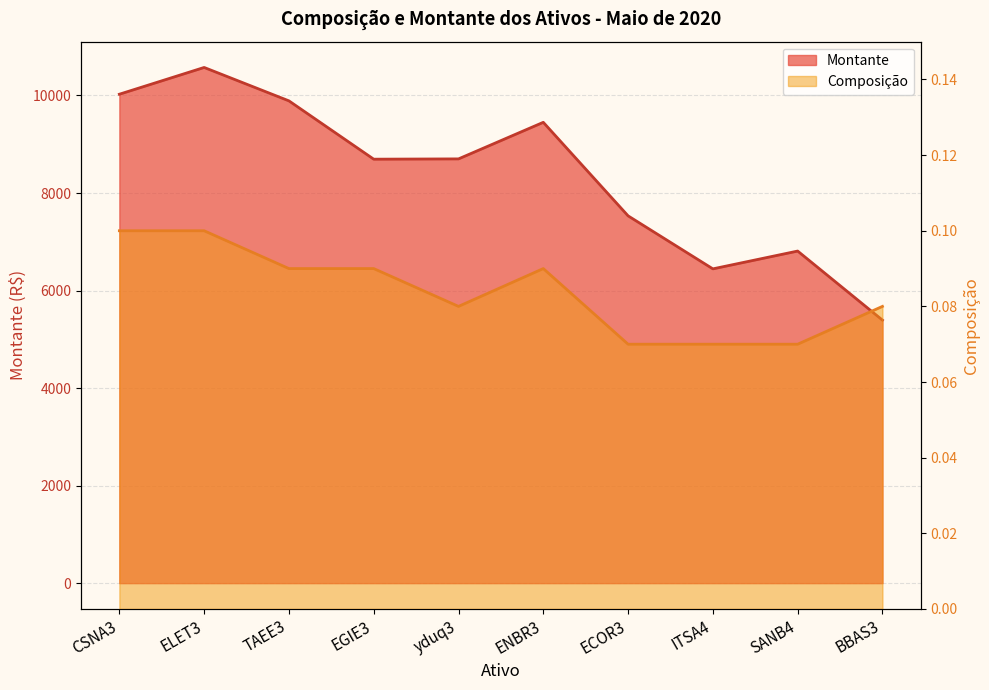

What position from the left is ITSA4?

8